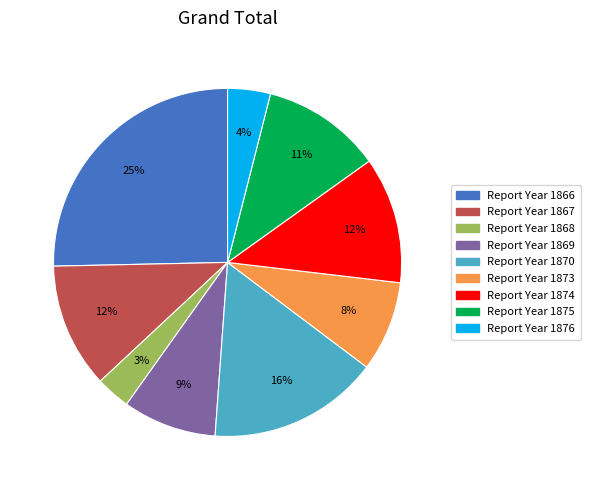

To the nearest percent, what is the difference between the largest and smallest slice percentages?

22%